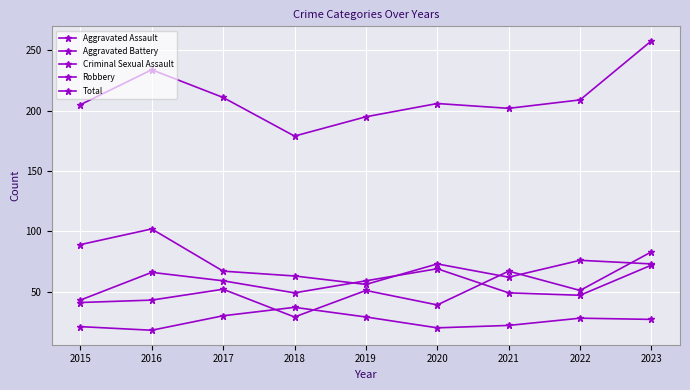

What is the highest value of the Aggravated Battery series?

72